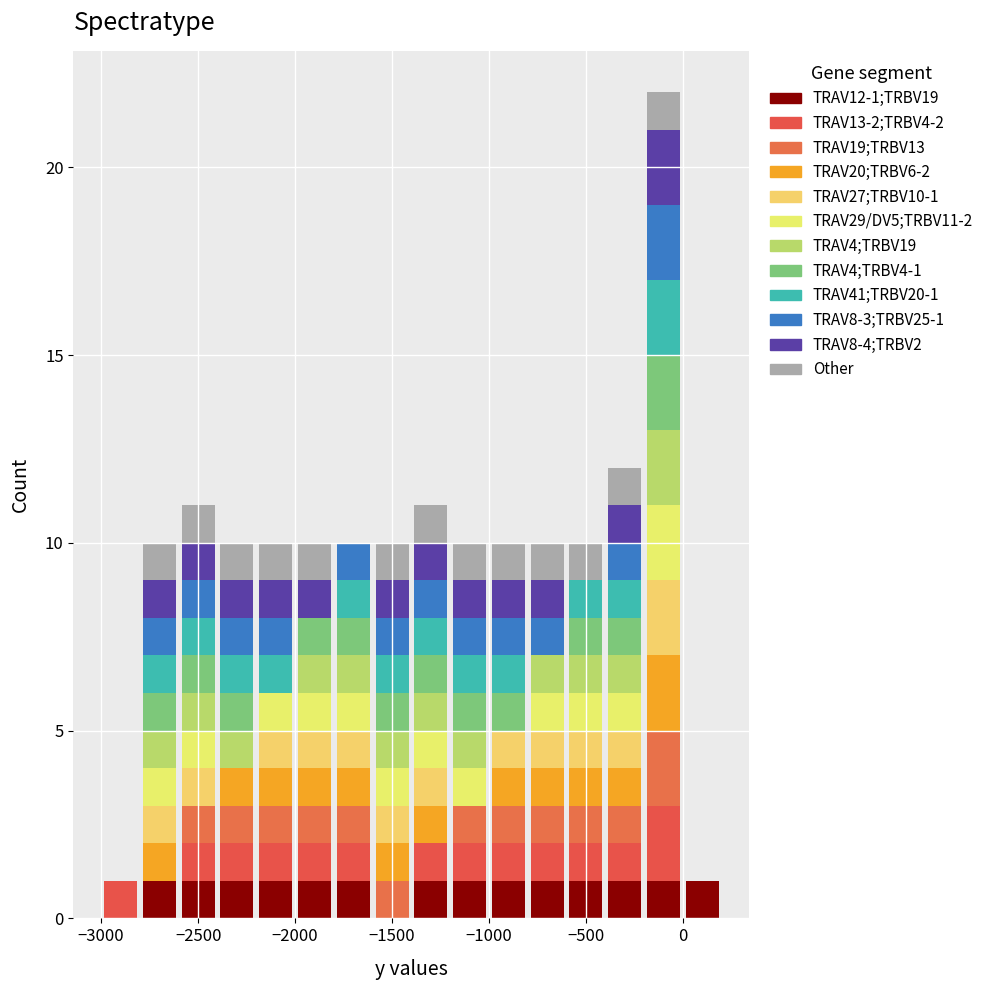

Which range on the x-axis has the tallest stacked bar (by total height)?

-200 to 0